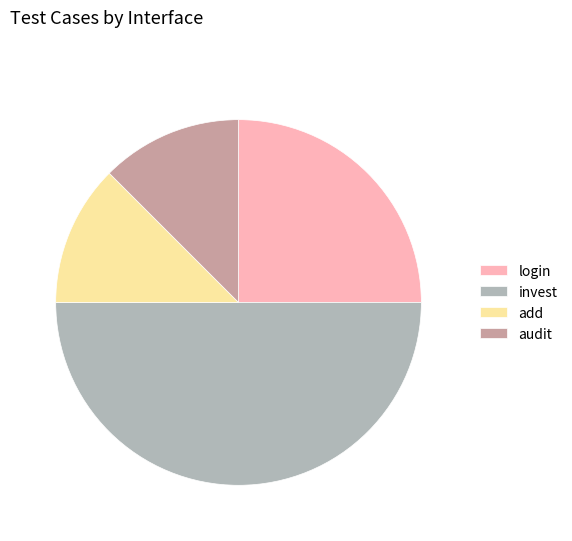

The invest slice represents 50% of the pie. True or false?

True